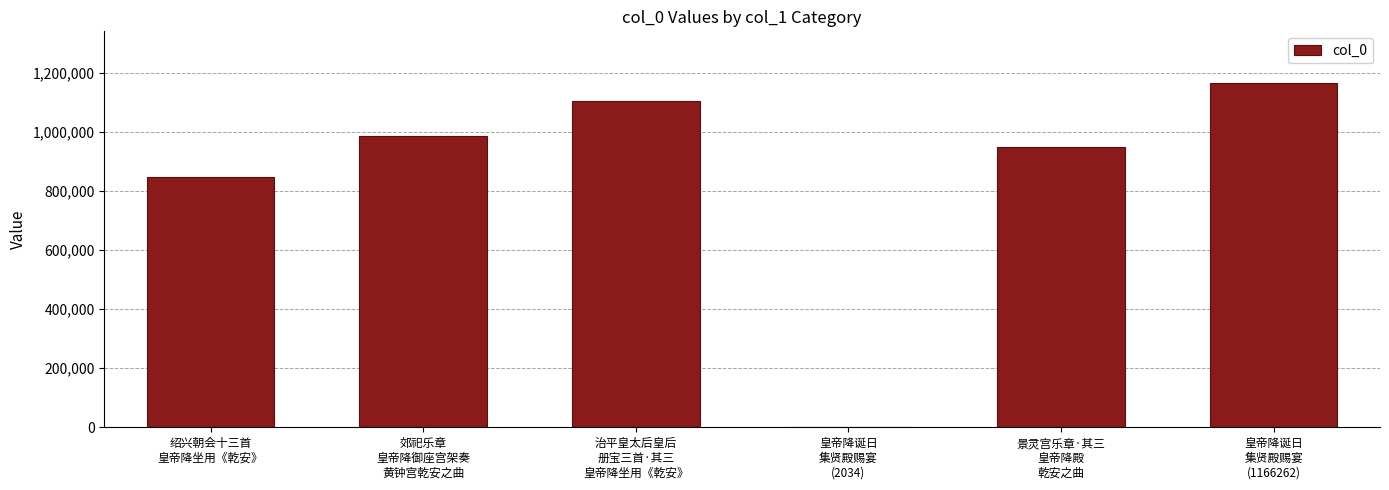

How many data points does each series have?

6